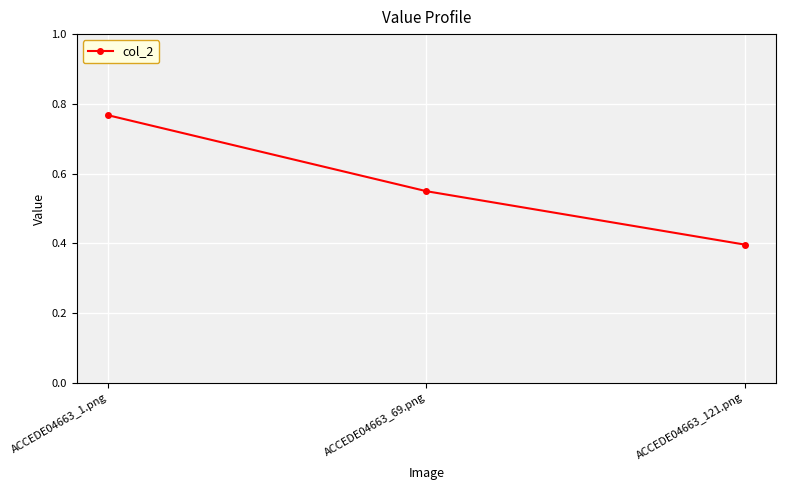

What is the difference between the maximum and minimum values?

0.4